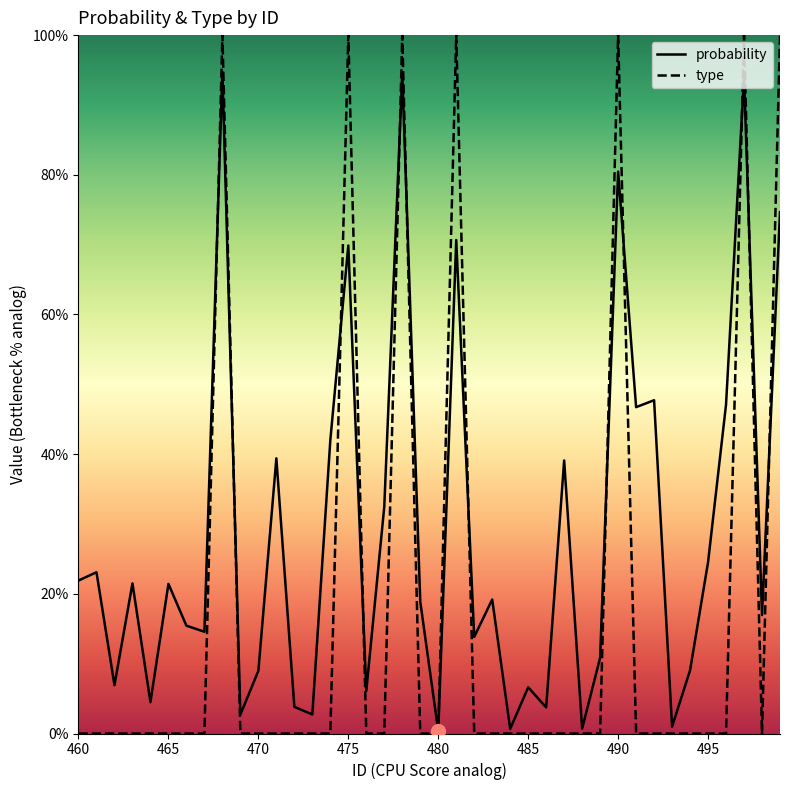

Which series changed the most between 471 and 499?

type